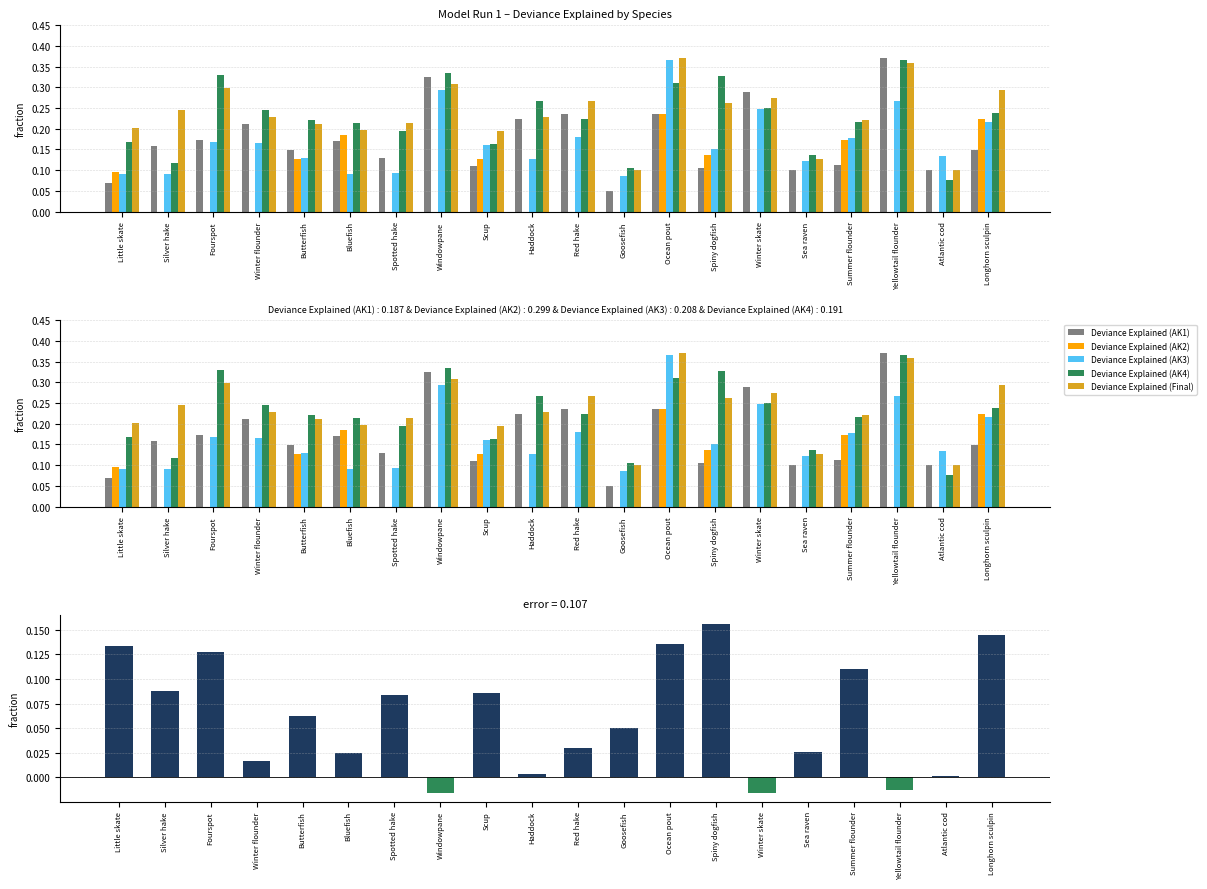

What is the value of the Deviance Explained (Final) bar at the 18th from the left?

0.4